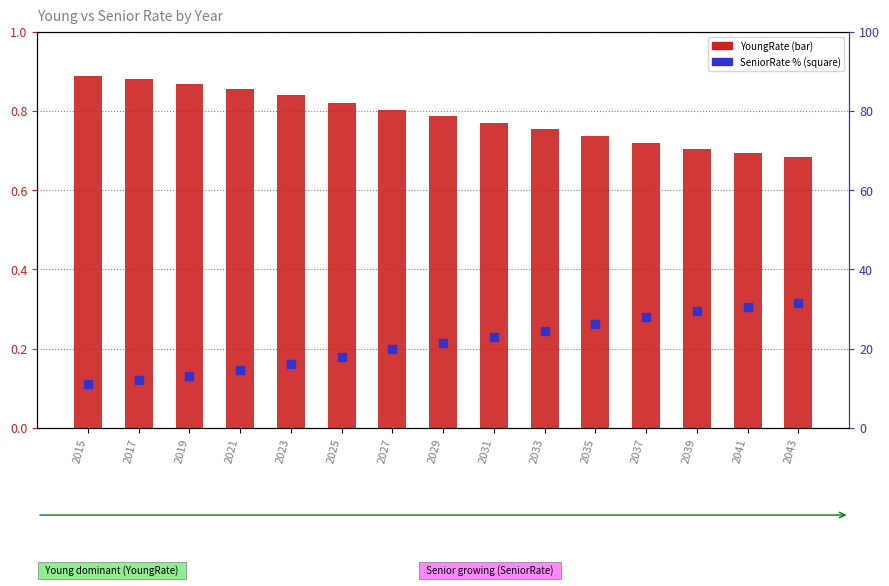

At which category is the sum across all series the highest?

2043